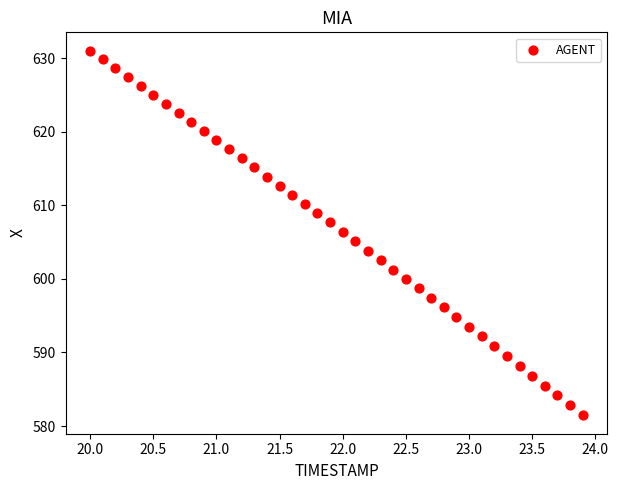

What is the range of X values (max minus min)?

3.9